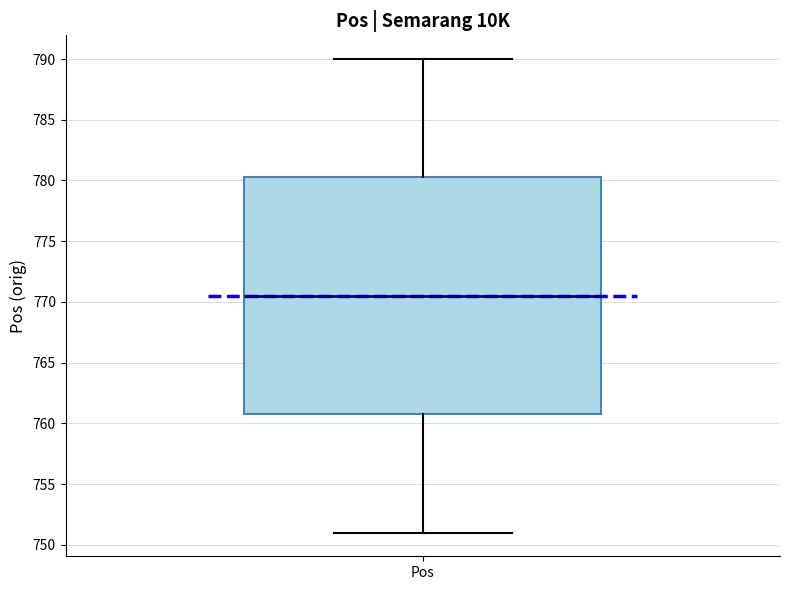

Where does the lower whisker of the box for Pos end on the y-axis? The values are not printed on the chart, so give them approximately, as read against the axis.

751.0